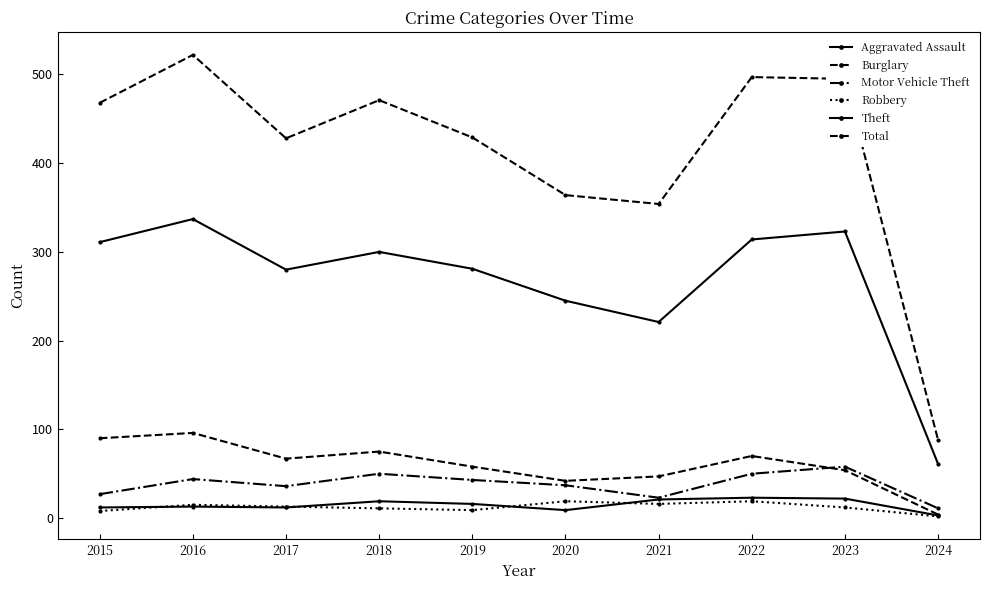

How many lines are shown in the chart?

6